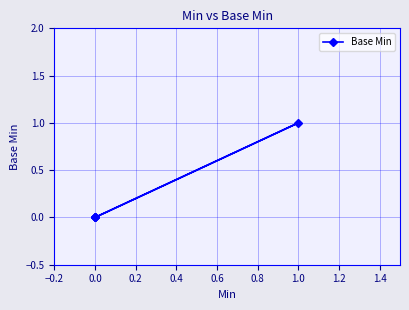

The value at 1.0 is 0. True or false?

False